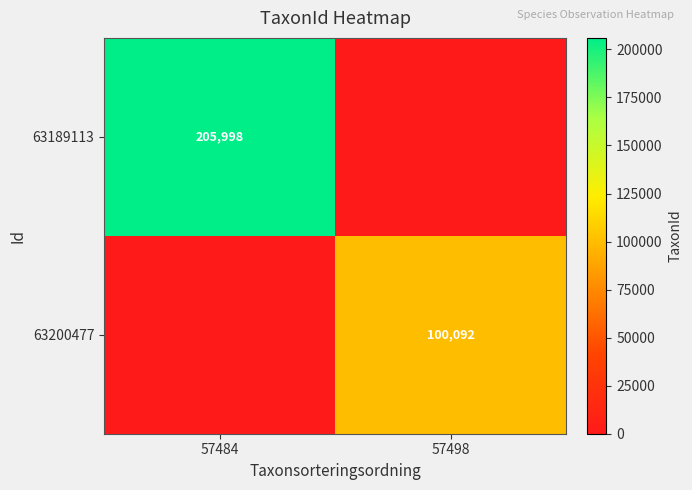

The 63189113 series shows 45669 at 57484. True or false?

False